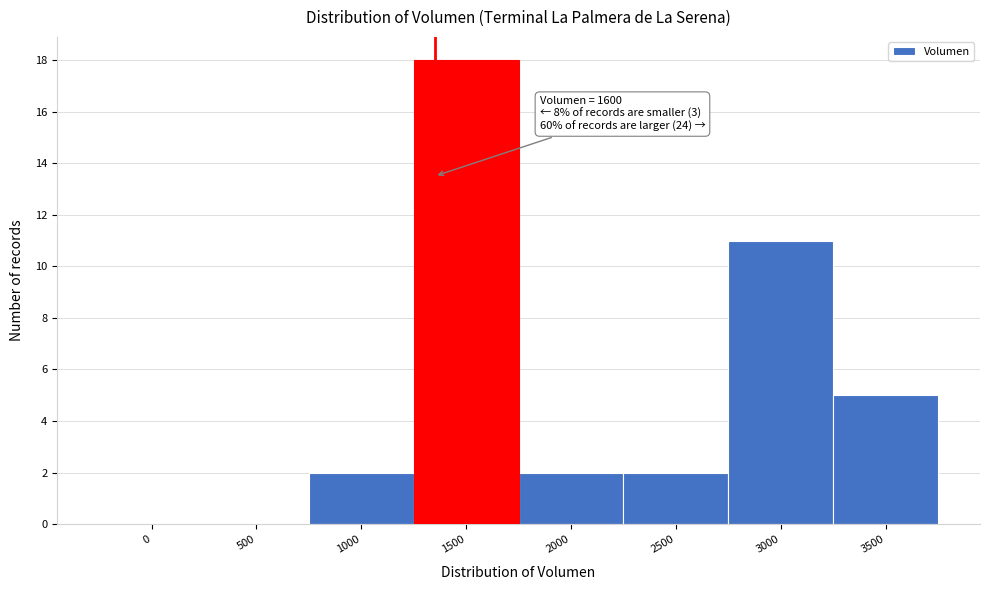

Reading left to right, extract all data points from this chart.

0=0	500=0	1000=2	1500=18	2000=2	2500=2	3000=11	3500=5